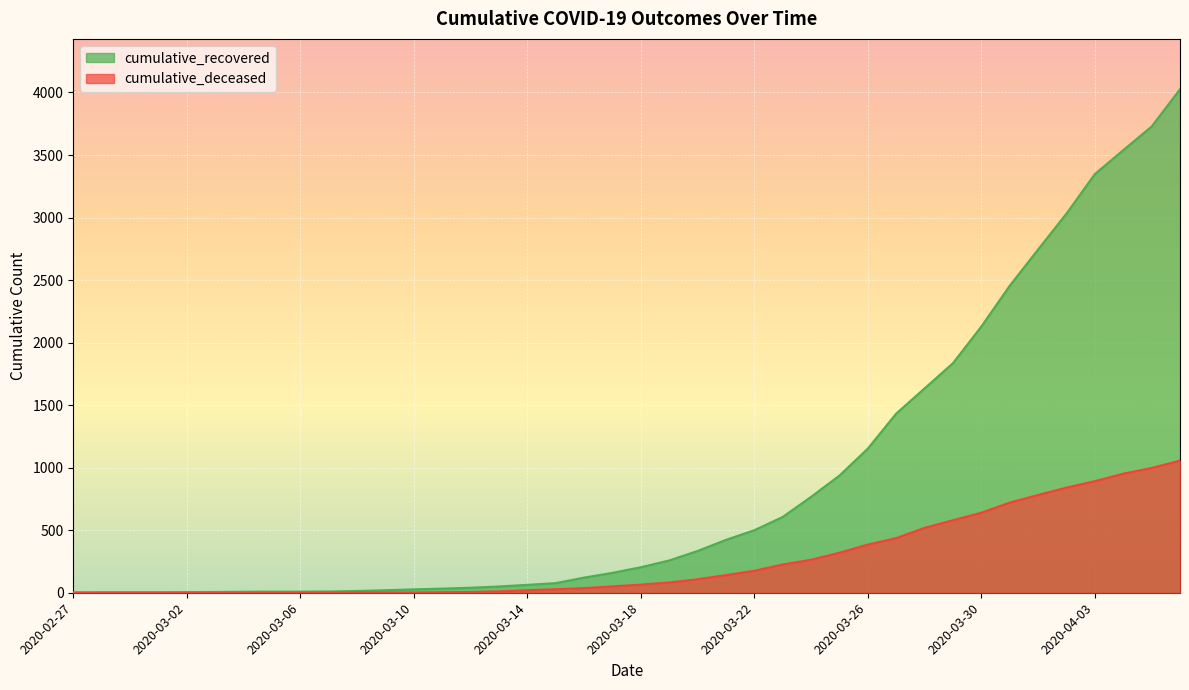

Rank the categories by cumulative_recovered value from lowest to highest.

2020-02-27, 2020-02-28, 2020-02-29, 2020-03-01, 2020-03-02, 2020-03-03, 2020-03-04, 2020-03-05, 2020-03-06, 2020-03-07, 2020-03-08, 2020-03-09, 2020-03-10, 2020-03-11, 2020-03-12, 2020-03-13, 2020-03-14, 2020-03-15, 2020-03-16, 2020-03-17, 2020-03-18, 2020-03-19, 2020-03-20, 2020-03-21, 2020-03-22, 2020-03-23, 2020-03-24, 2020-03-25, 2020-03-26, 2020-03-27, 2020-03-28, 2020-03-29, 2020-03-30, 2020-03-31, 2020-04-01, 2020-04-02, 2020-04-03, 2020-04-04, 2020-04-05, 2020-04-06